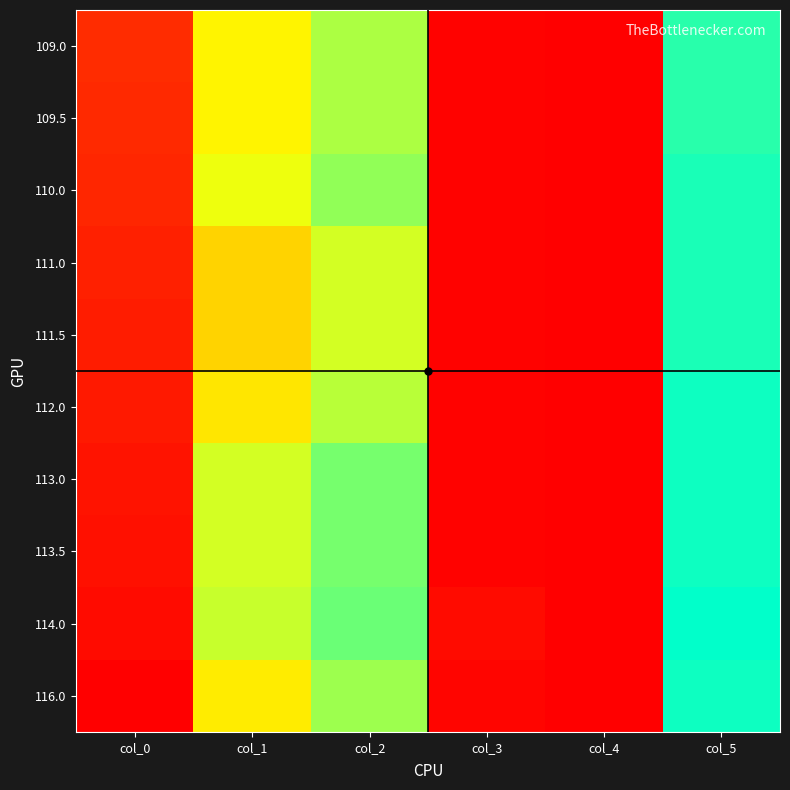

At how many categories does at least one series exceed 3?

4